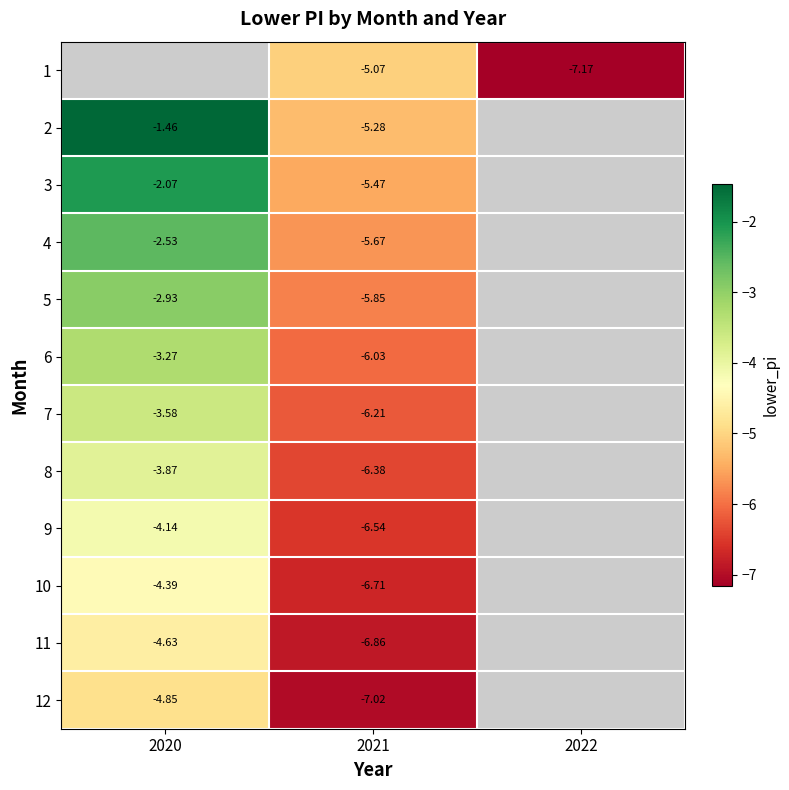

Is the value of 6 at 2021 greater than the value of 4 at 2021?

No